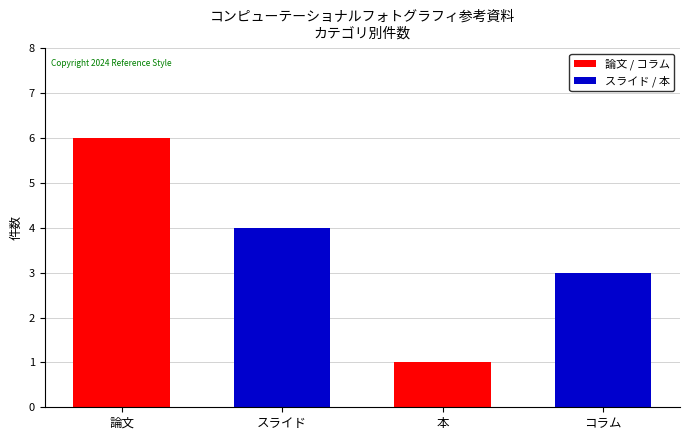

True or false: スライド / 本 has a value of 7 at 論文.

False